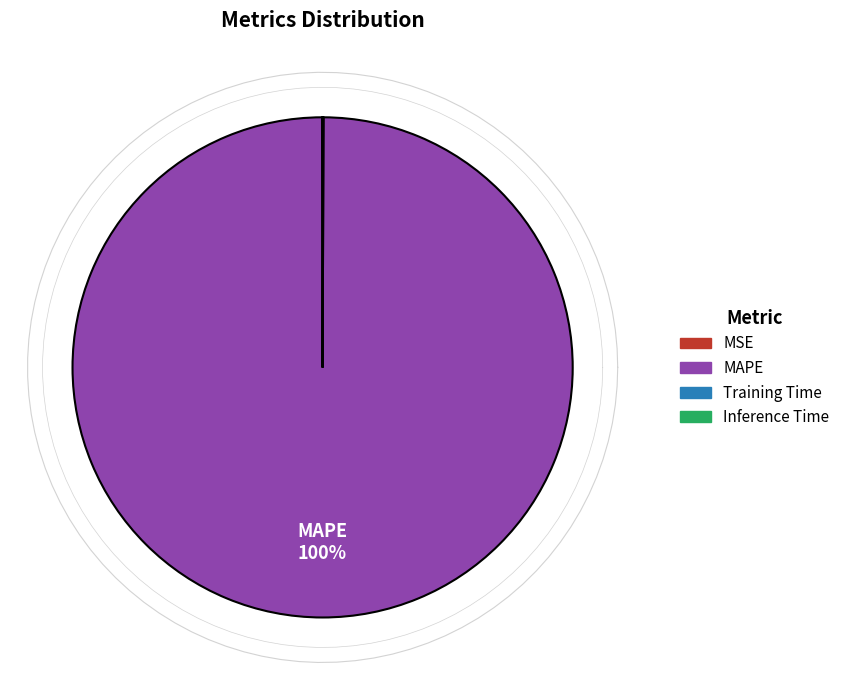

Rank the categories by value from lowest to highest.

Inference Time, Training Time, MSE, MAPE